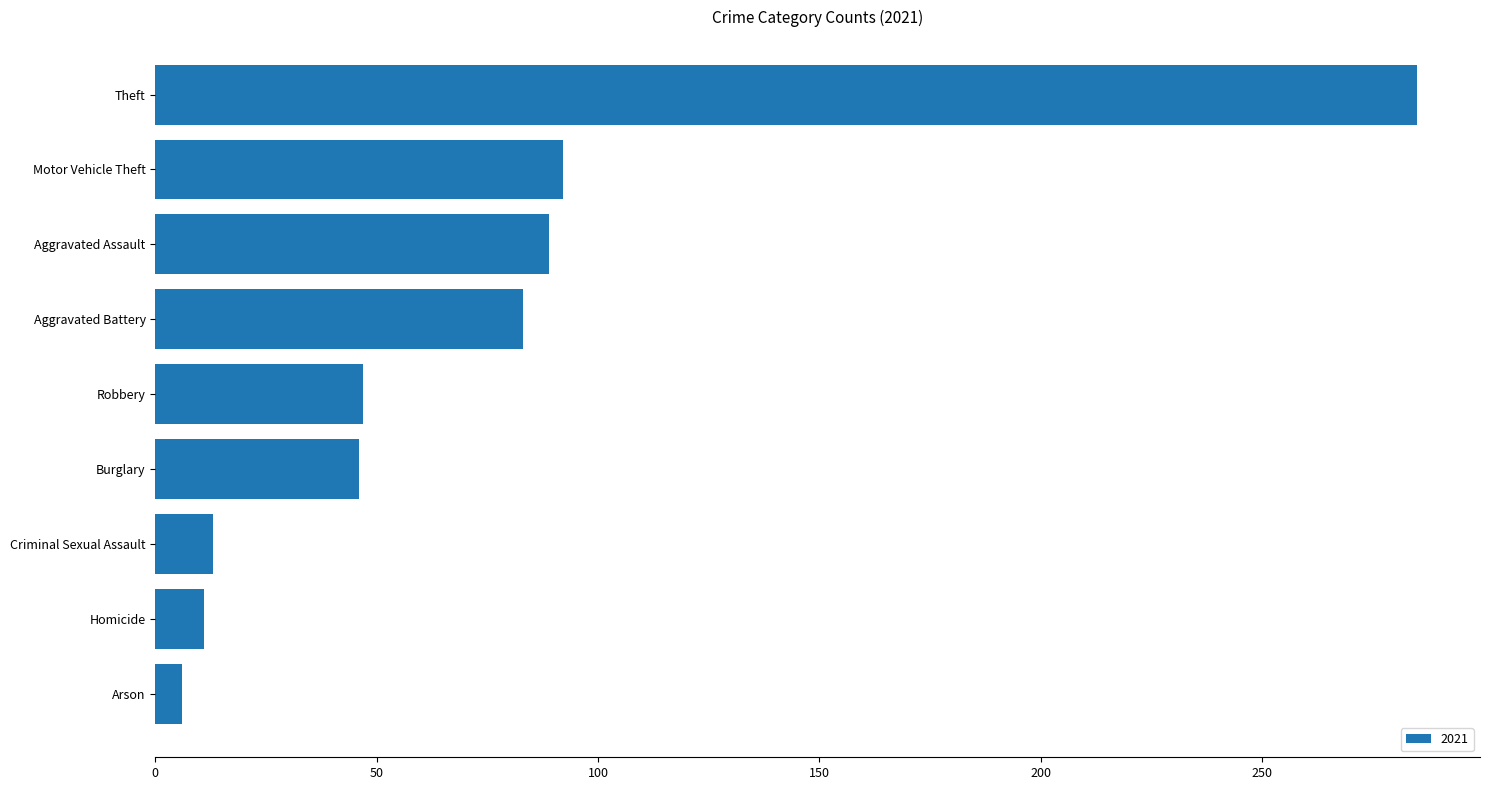

How many distinct data groups are displayed?

1